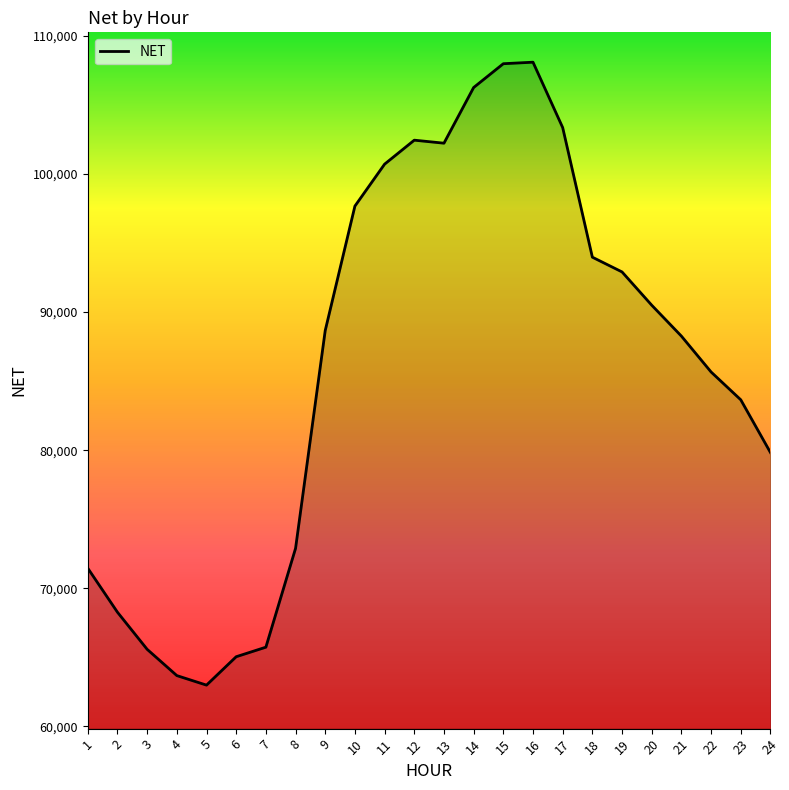

What is the difference between the values at 3 and 8?

7305.6